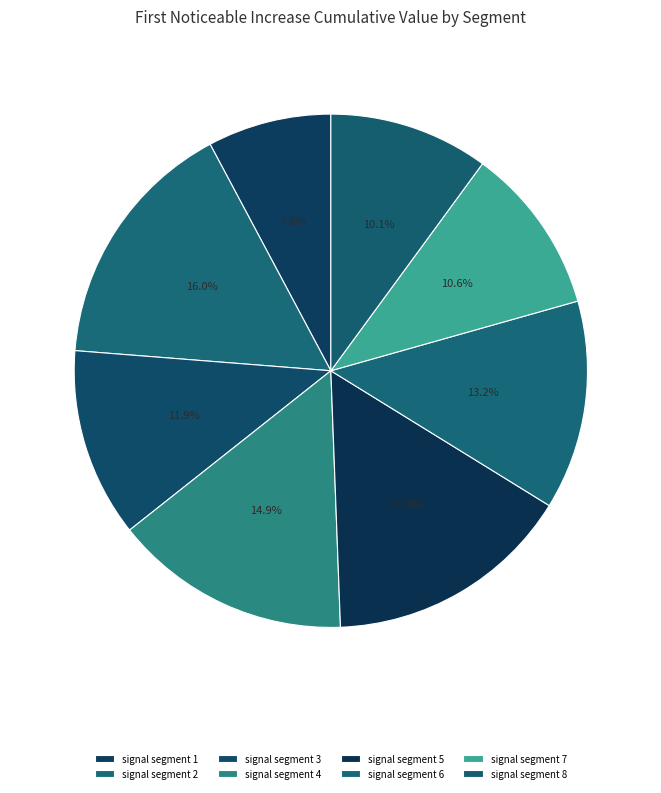

To the nearest percent, what portion does signal segment 3 represent?

12%